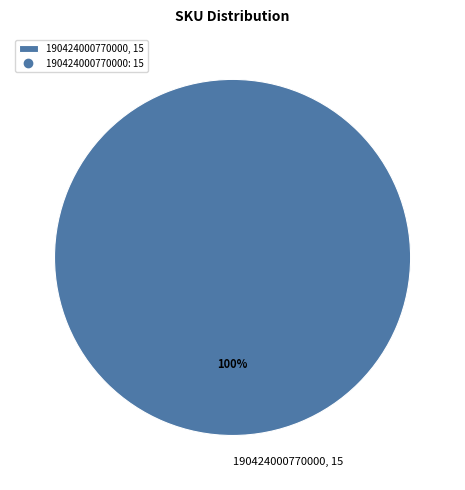

Rank the categories by value from lowest to highest.

190424000770000, 15